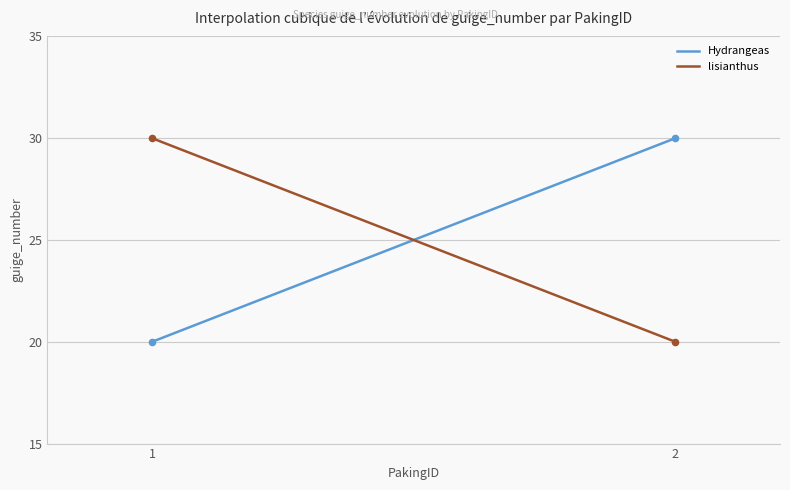

What is the smallest value displayed?

20.0